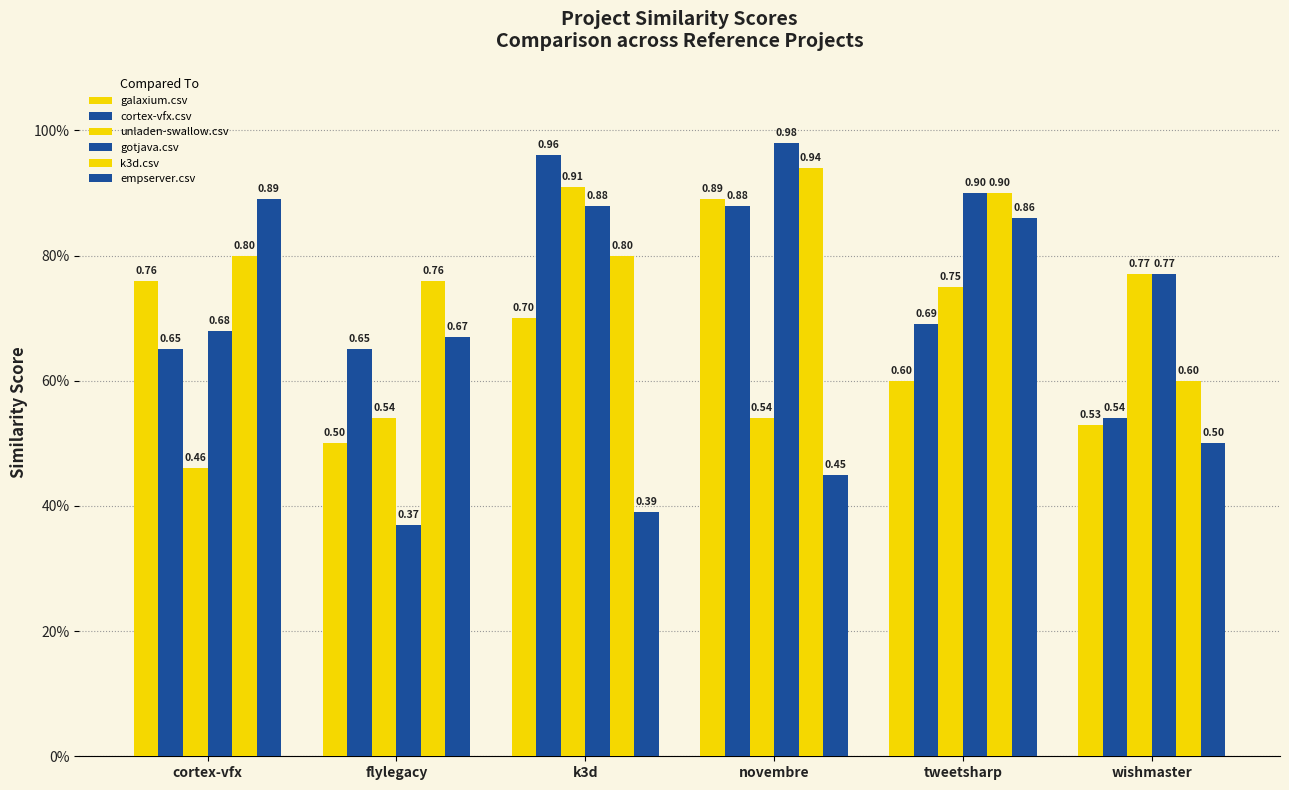

The value of cortex-vfx.csv at cortex-vfx is 0.7. True or false?

True